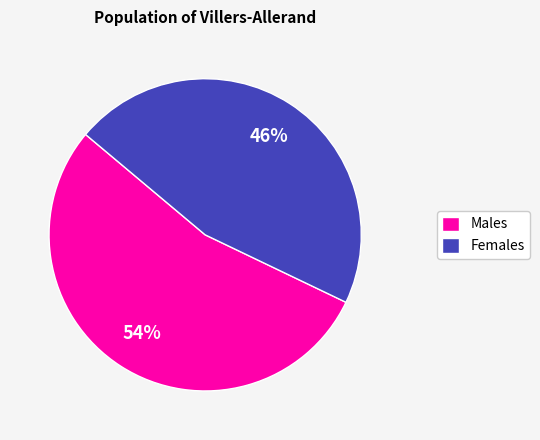

How many segments does this pie chart have?

2